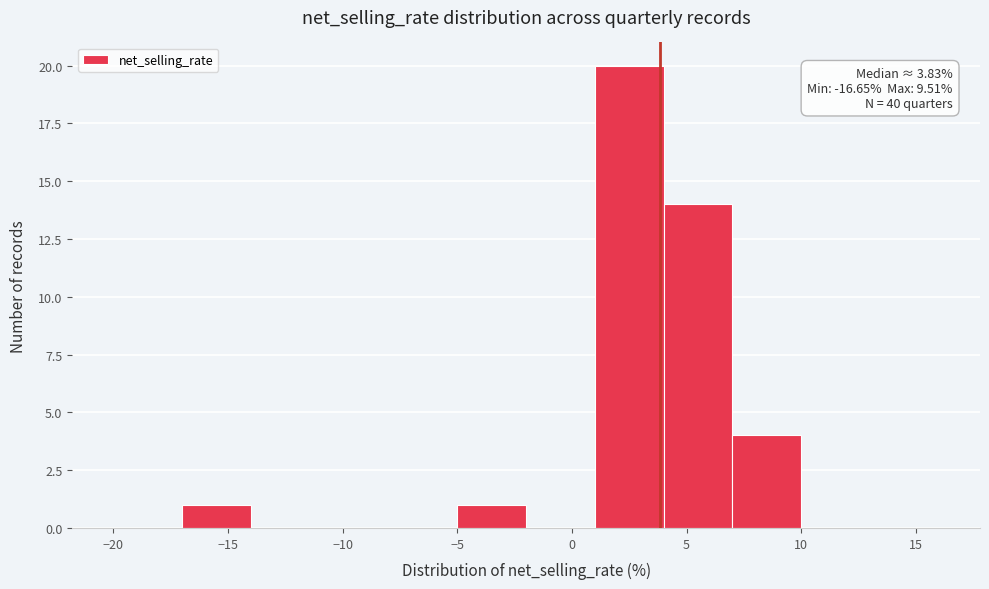

Which range on the x-axis has the tallest bar?

1 to 4